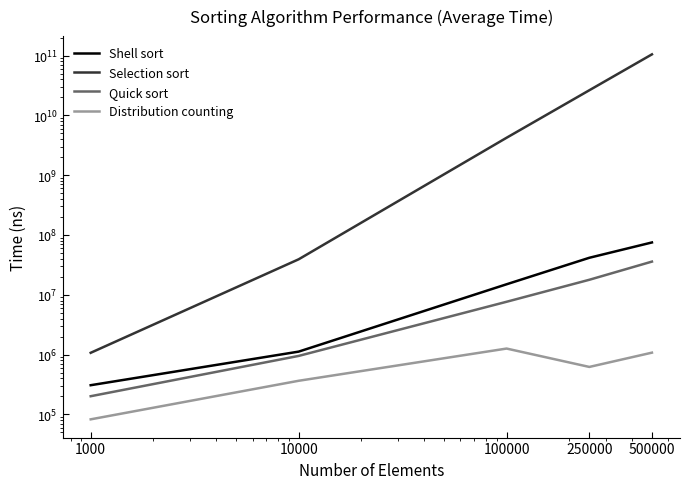

What is the difference between the second highest and second lowest values in the Quick sort series?

16864400